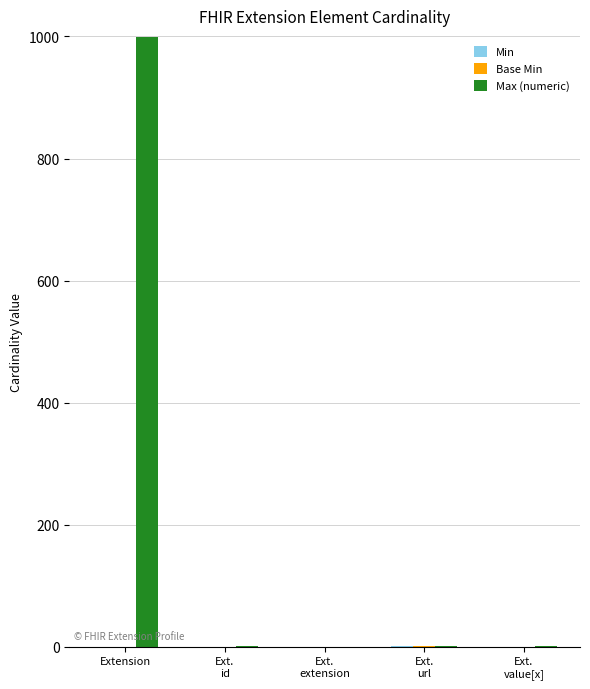

At which category does the chart reach its peak across all series?

Extension